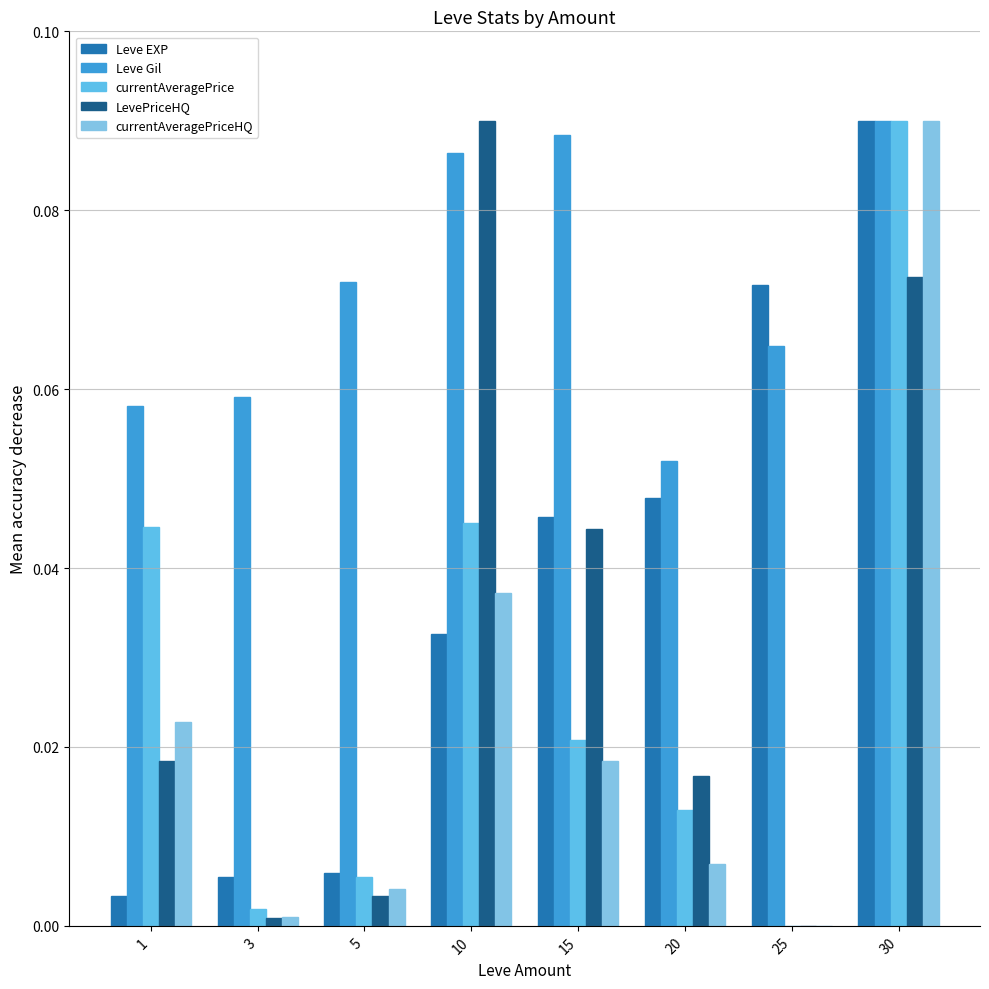

Rank the series by their maximum value, from highest to lowest.

Leve EXP, Leve Gil, currentAveragePrice, LevePriceHQ, currentAveragePriceHQ